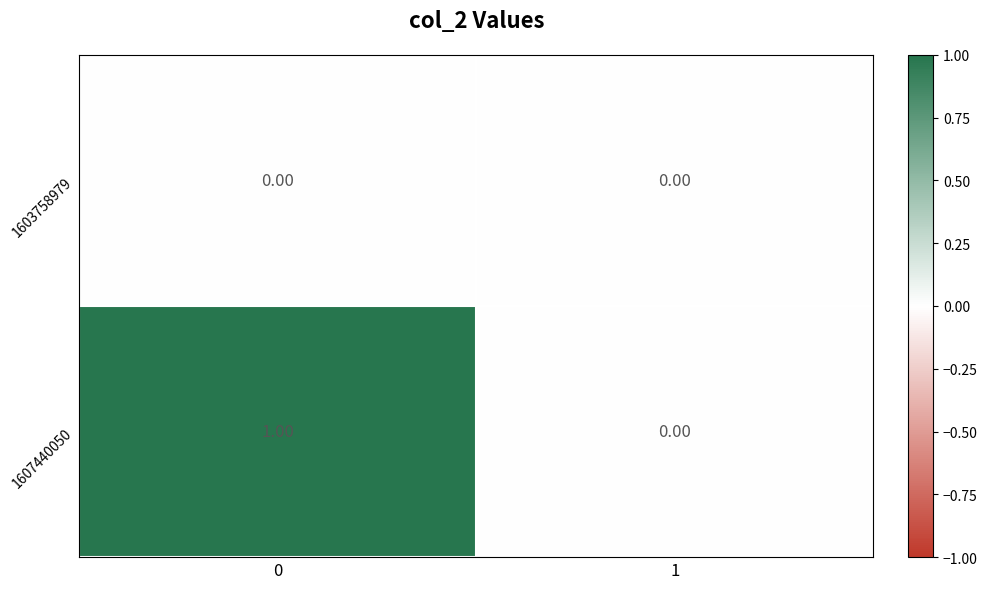

List the labels in order of 1607440050 value, smallest first.

1, 0